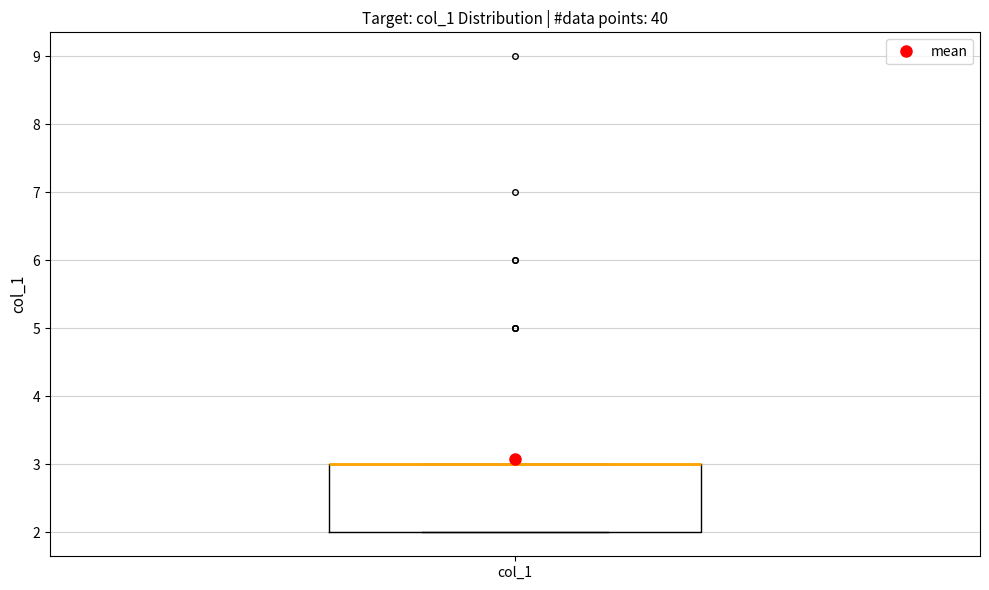

Transcribe this box plot: give where the median line is, the range the box spans, and where the two whiskers end, as read against the y-axis. The values are not printed on the chart, so give them approximately, as read against the axis.

median 3 (drawn on the box's upper edge), box 2 to 3, whiskers 2 to 3